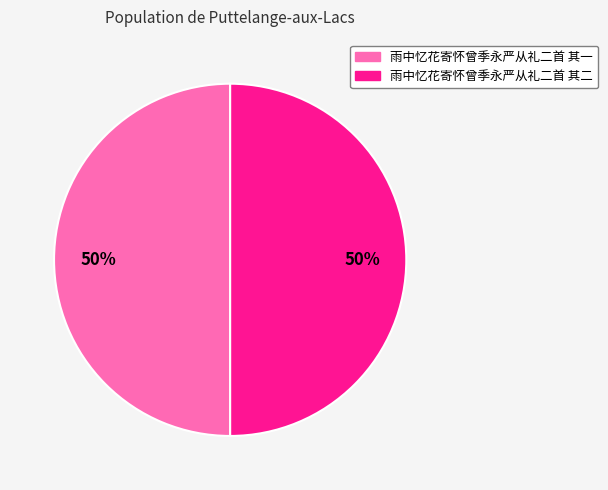

Combined, do 雨中忆花寄怀曾季永严从礼二首 其一 and 雨中忆花寄怀曾季永严从礼二首 其二 account for over 50%?

Yes